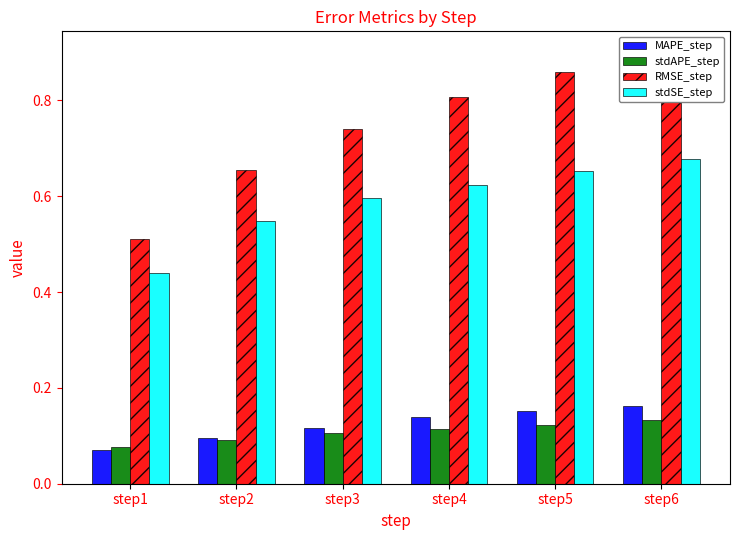

Rank the series at step5 from highest to lowest value.

RMSE_step, stdSE_step, MAPE_step, stdAPE_step